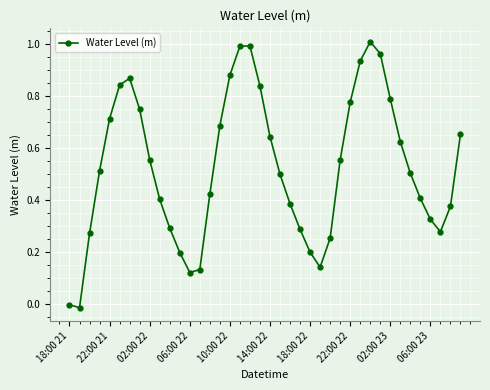

What is the sum of all values?

21.1